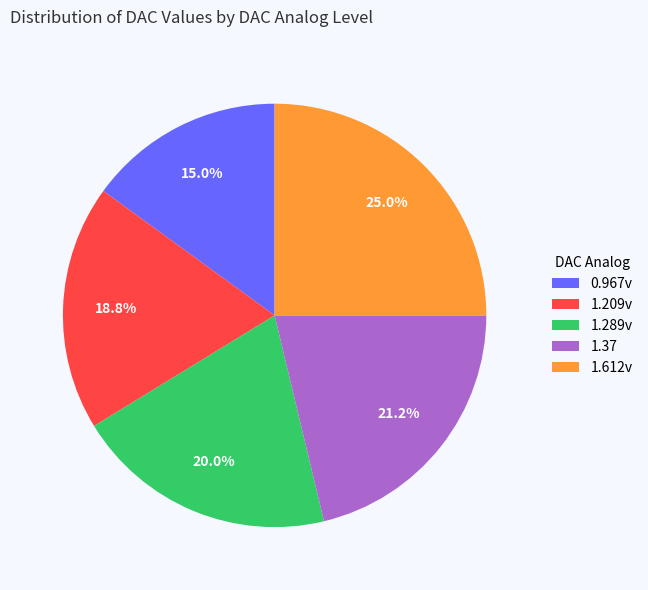

Rank the categories by value from highest to lowest.

1.612v, 1.37, 1.289v, 1.209v, 0.967v